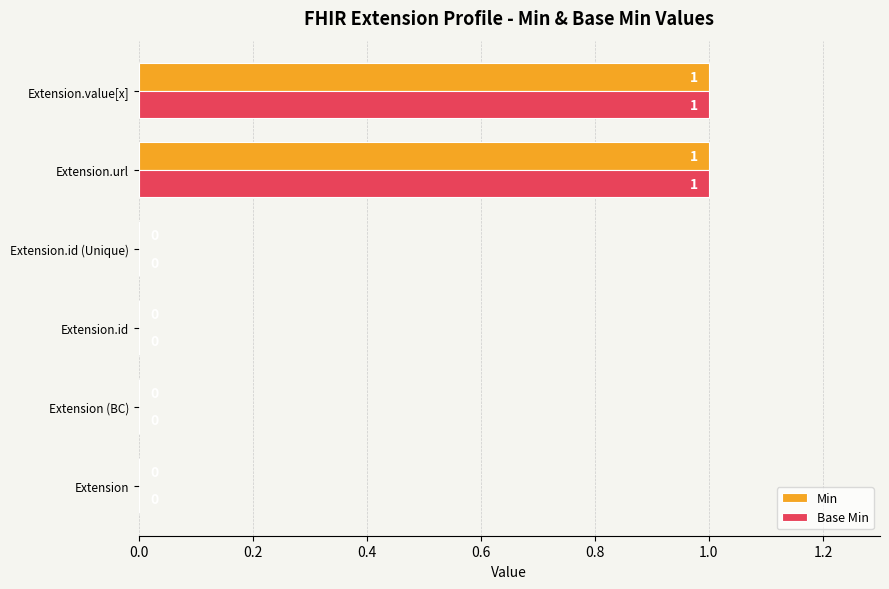

How many distinct data groups are displayed?

2